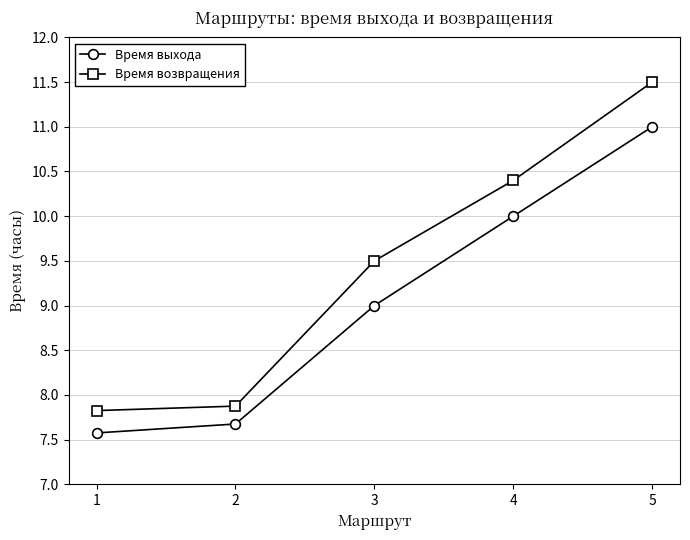

Which label corresponds to the smallest value in the chart?

1